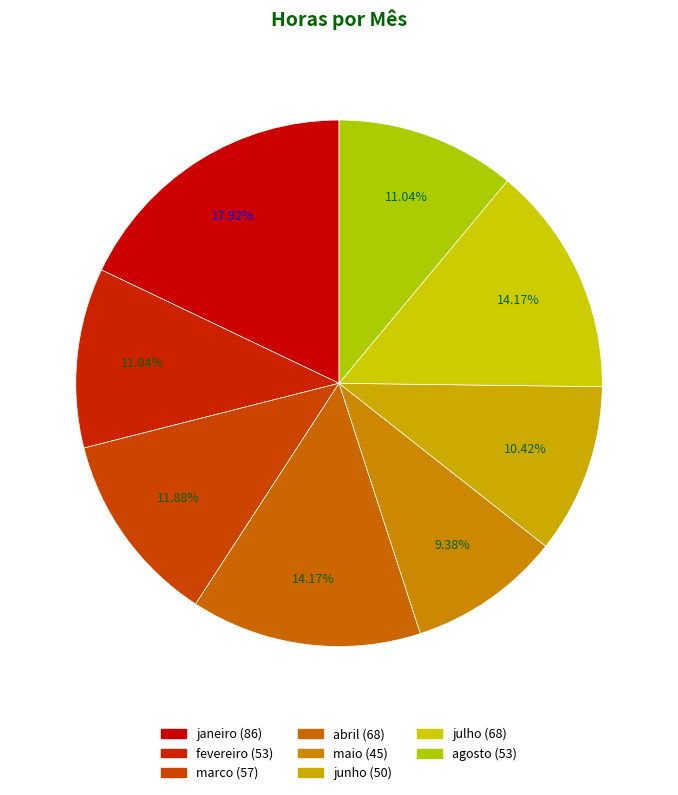

What is the smallest slice in the pie chart?

maio